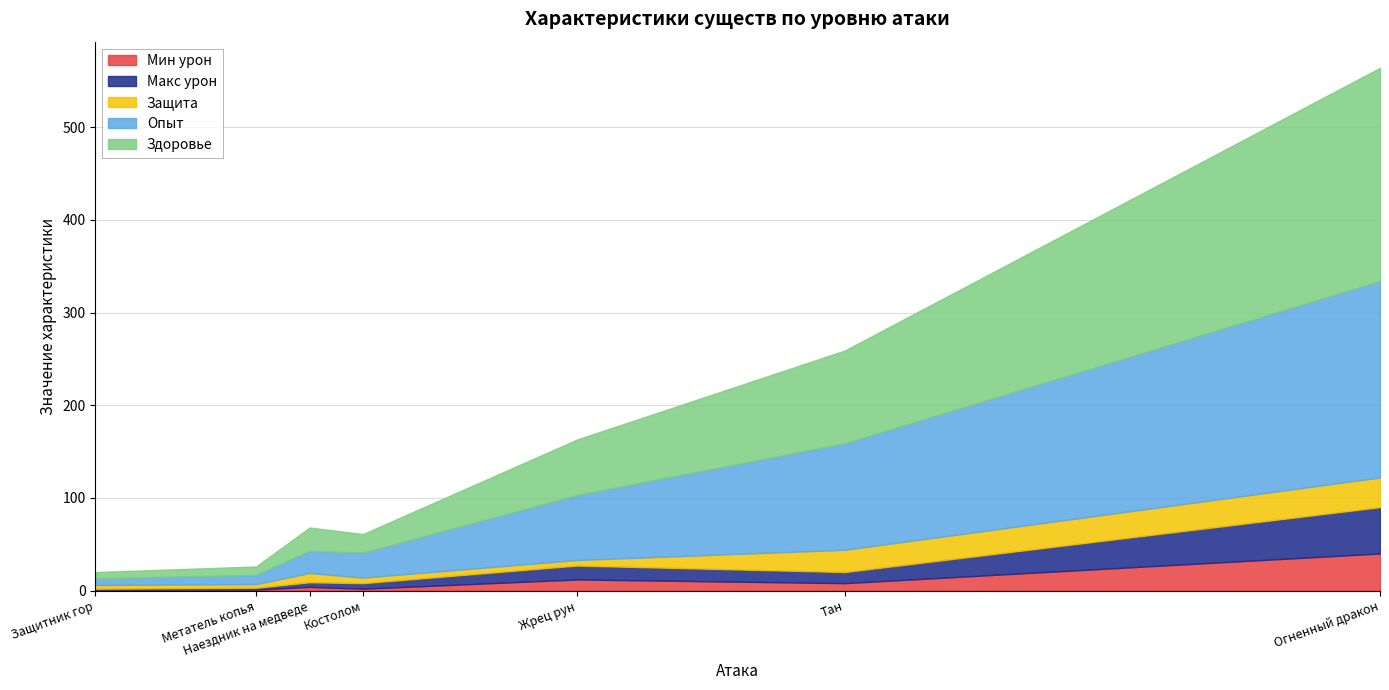

Which series has the largest range (max minus min)?

Здоровье